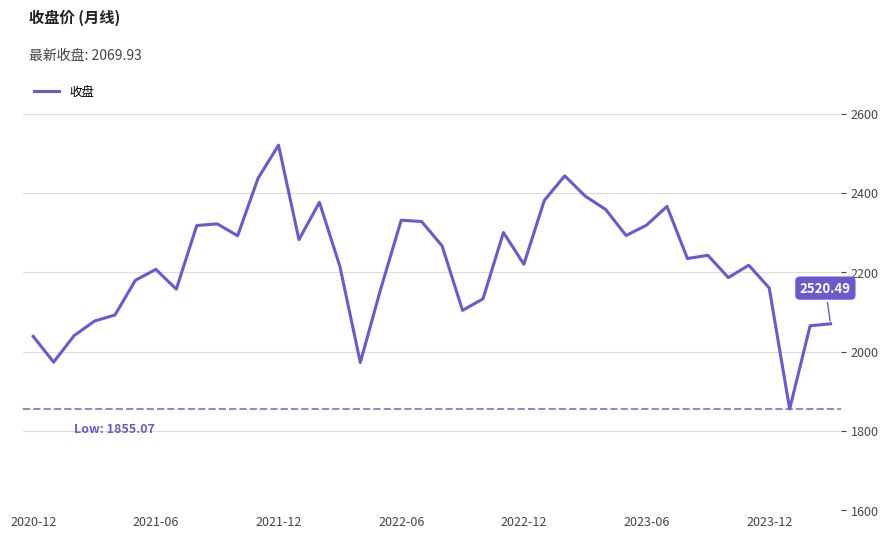

What is the sum of all values?

88925.7